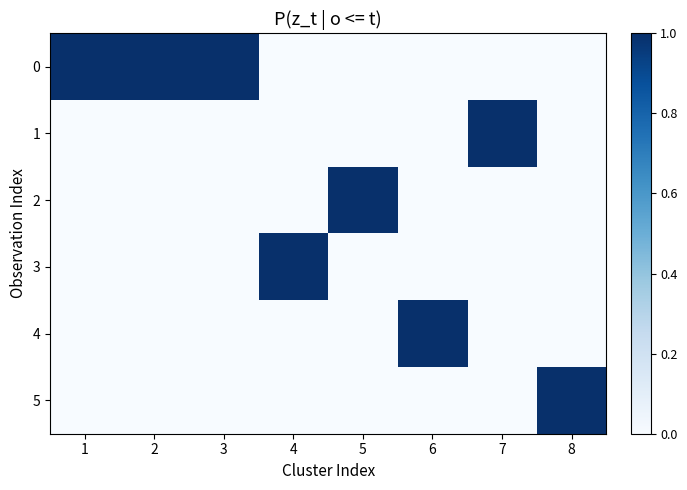

Between 4 and 5, which is larger?

4